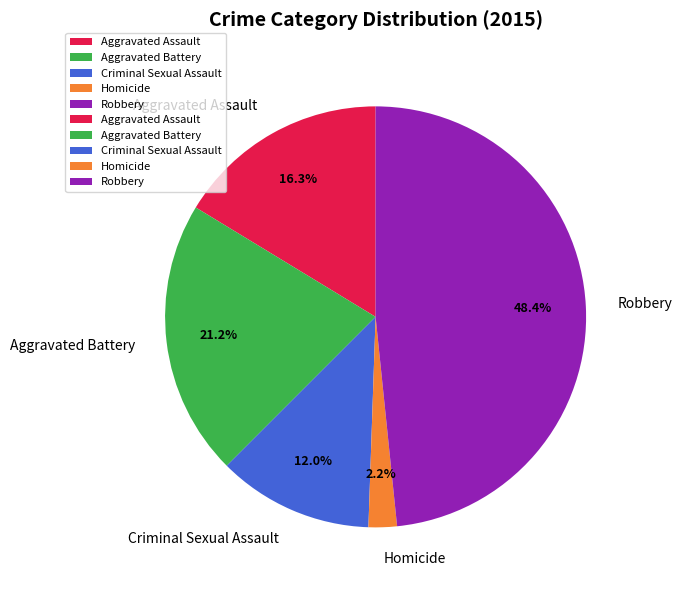

Between Robbery and Homicide, which is larger?

Robbery